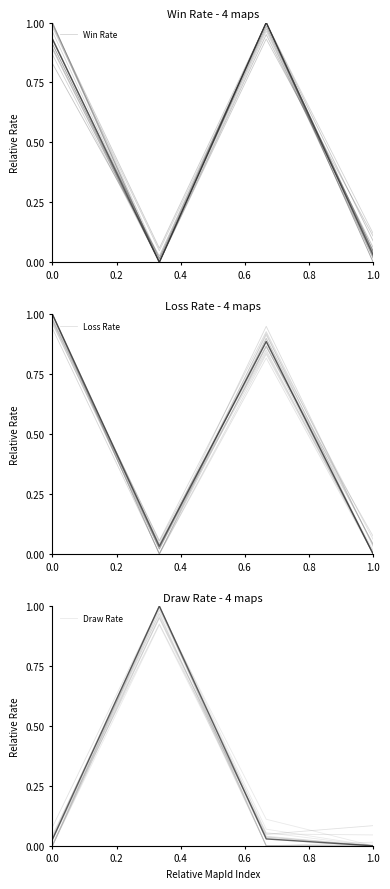

Is the value of Win Rate at 0.0 greater than the value of Loss Rate at 0.0?

No